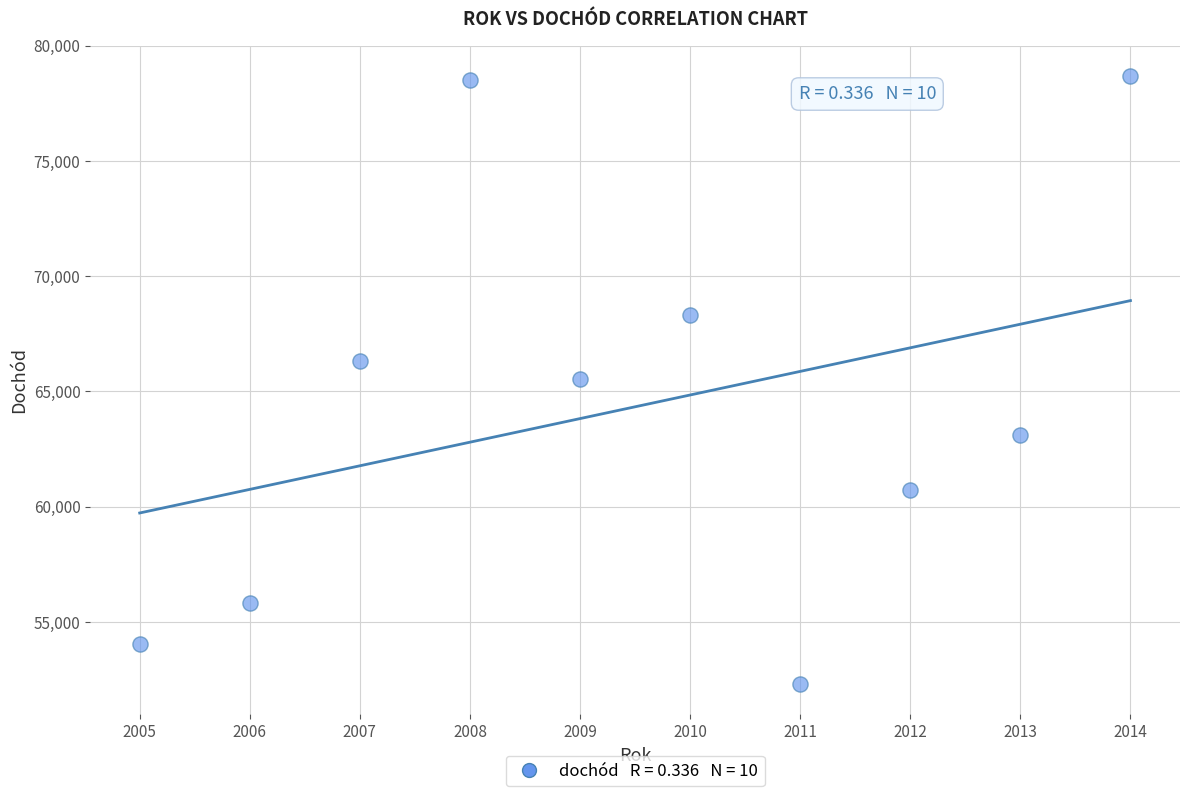

What is the average Y value?

64326.7